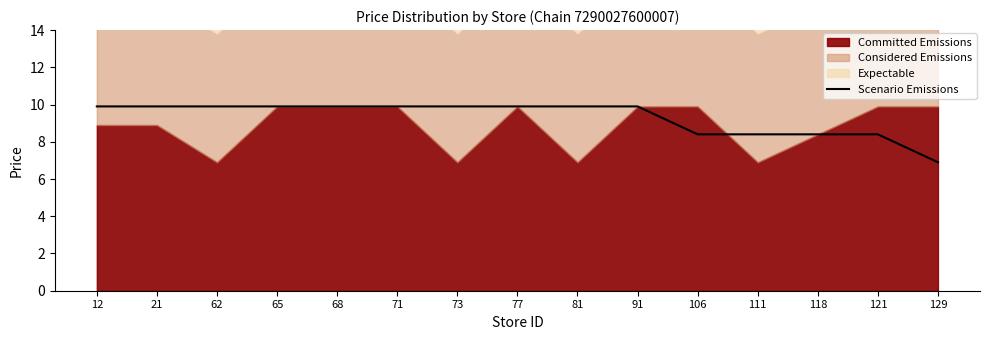

What is the minimum value for Scenario Emissions?

6.9